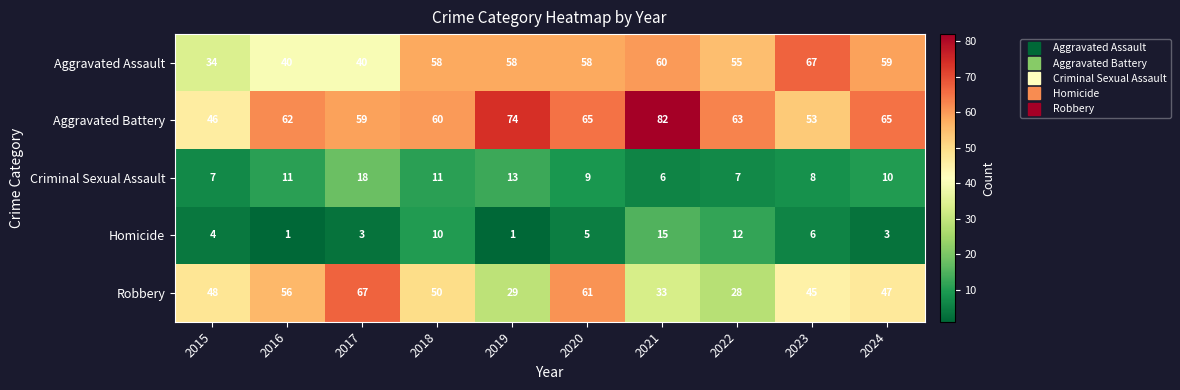

At which category is the sum across all series the highest?

2020